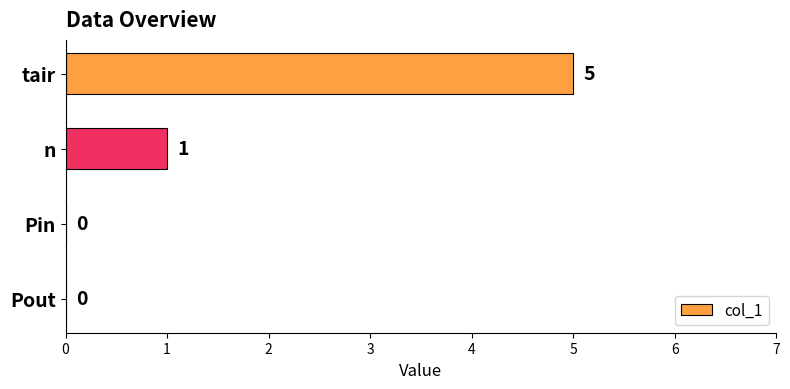

How many data points does each series have?

4